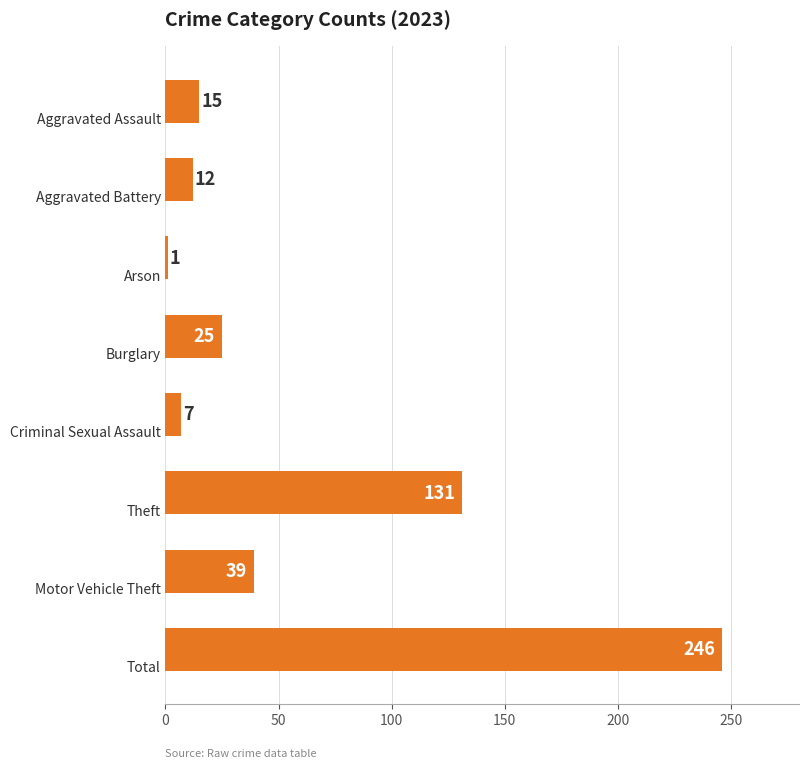

What is the difference between the maximum and minimum values?

245